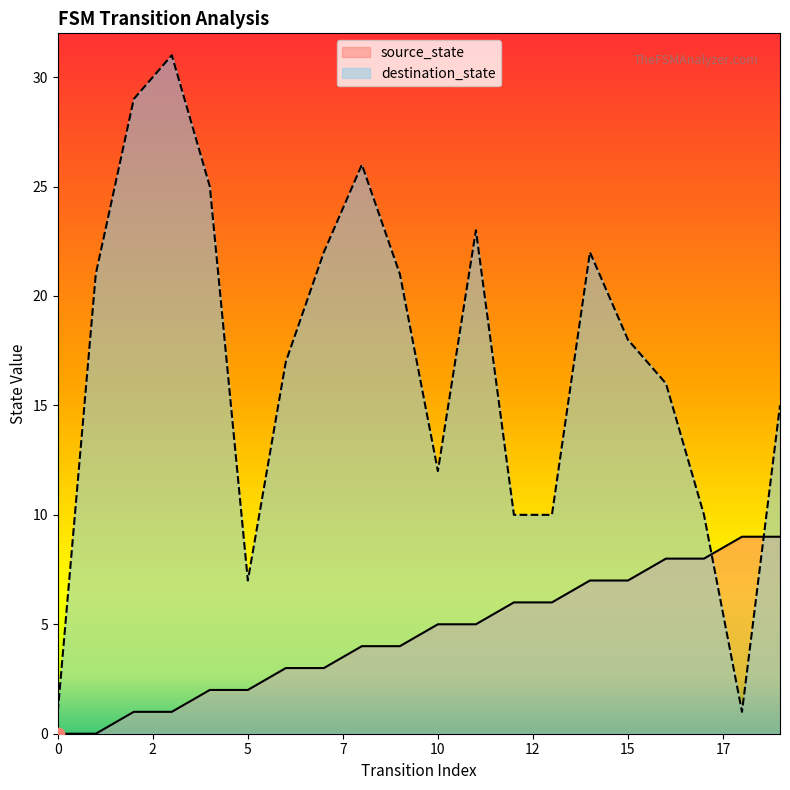

Which series has the largest total across all categories?

destination_state